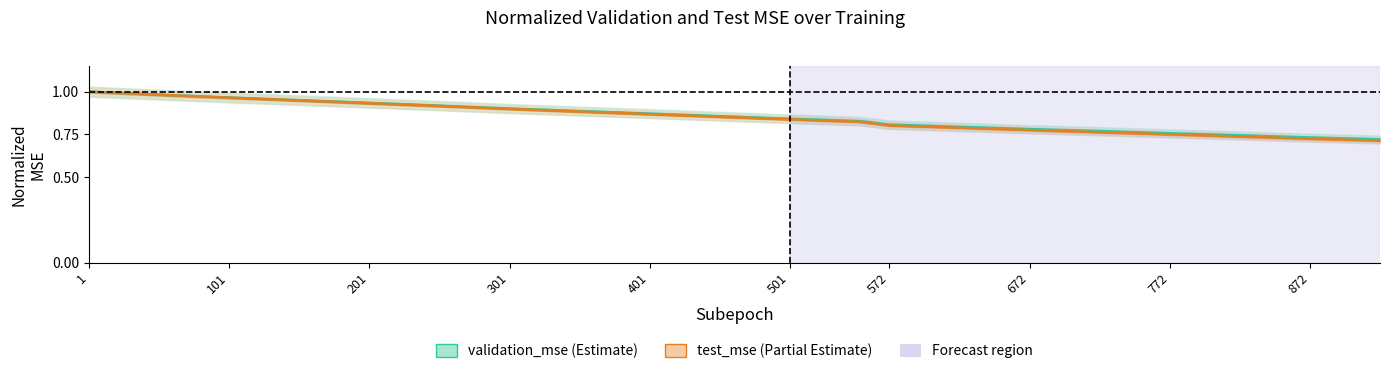

Rank the series by their maximum value, from lowest to highest.

validation_mse, test_mse